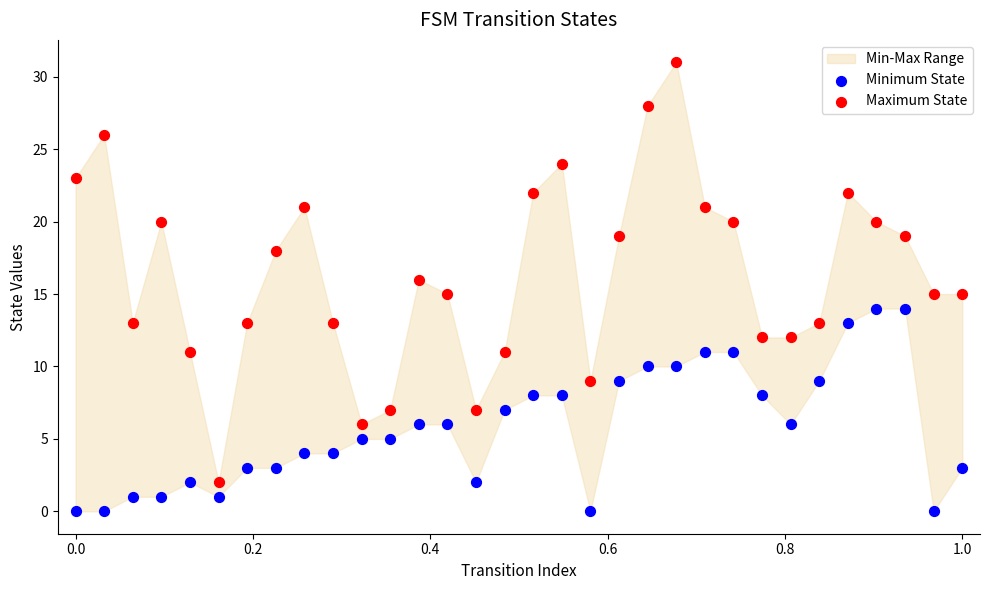

Which series reaches the minimum Y coordinate?

Minimum State